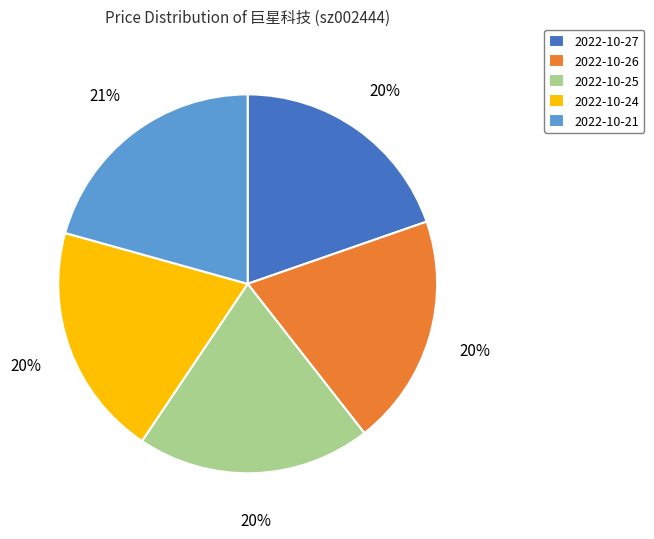

True or false: 2022-10-26 accounts for 20% of the total.

True